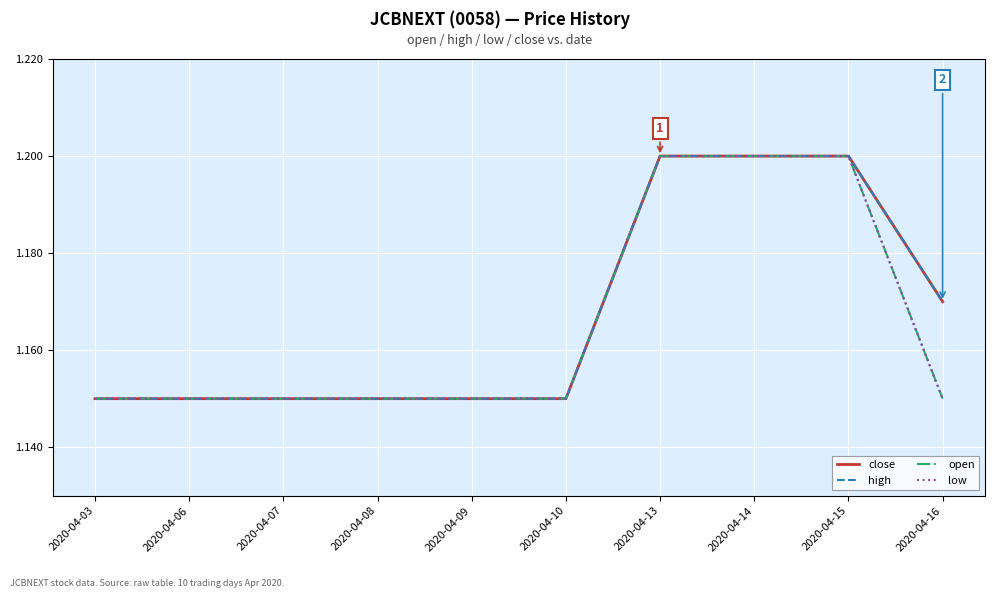

Is this an area chart (filled region under the line)?

No